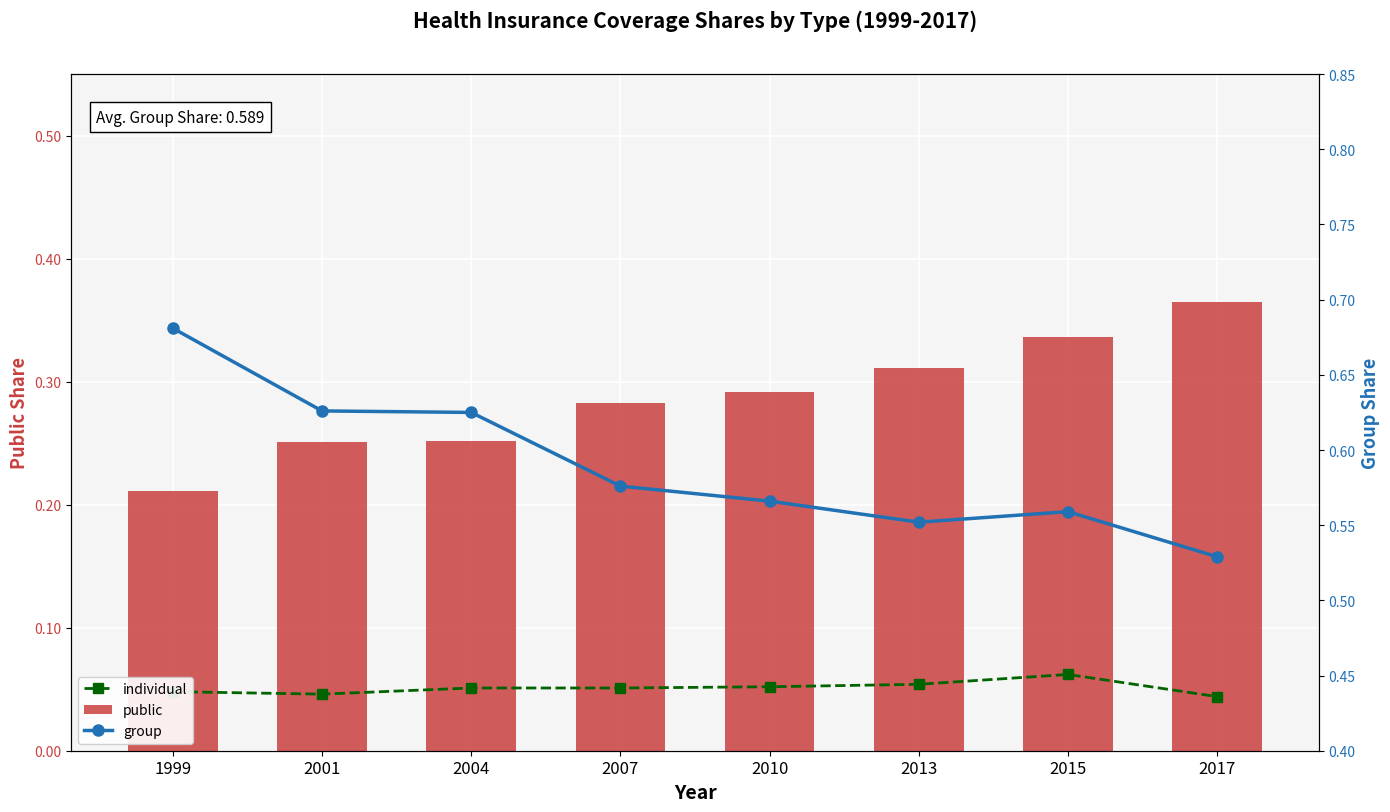

What is the value of the group bar at the 5th from the left?

0.6